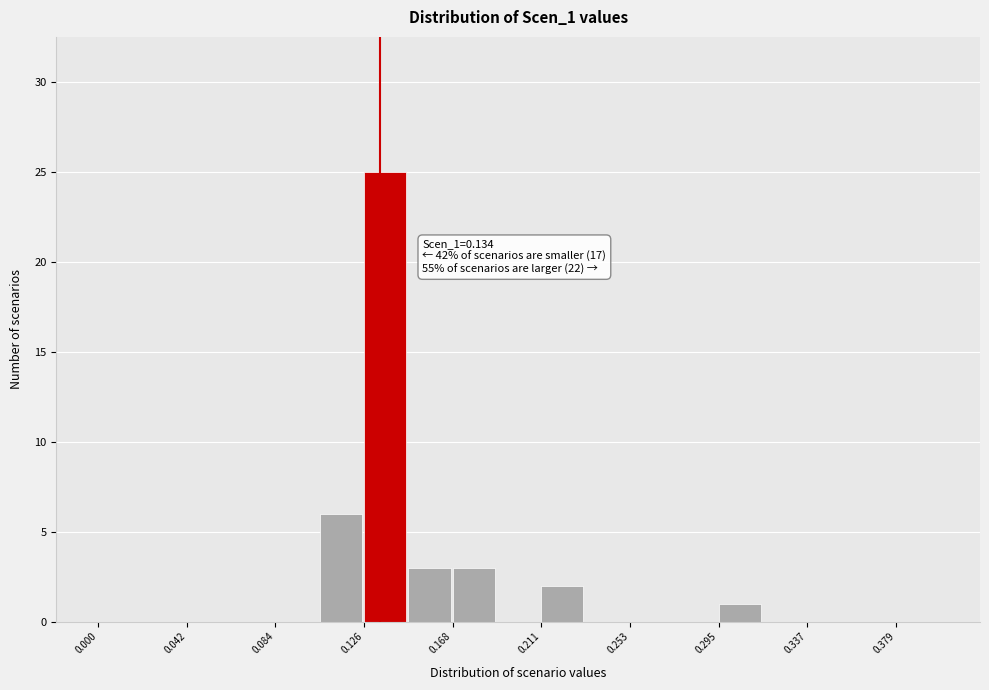

Which range on the x-axis has the tallest bar?

0.125 to 0.145